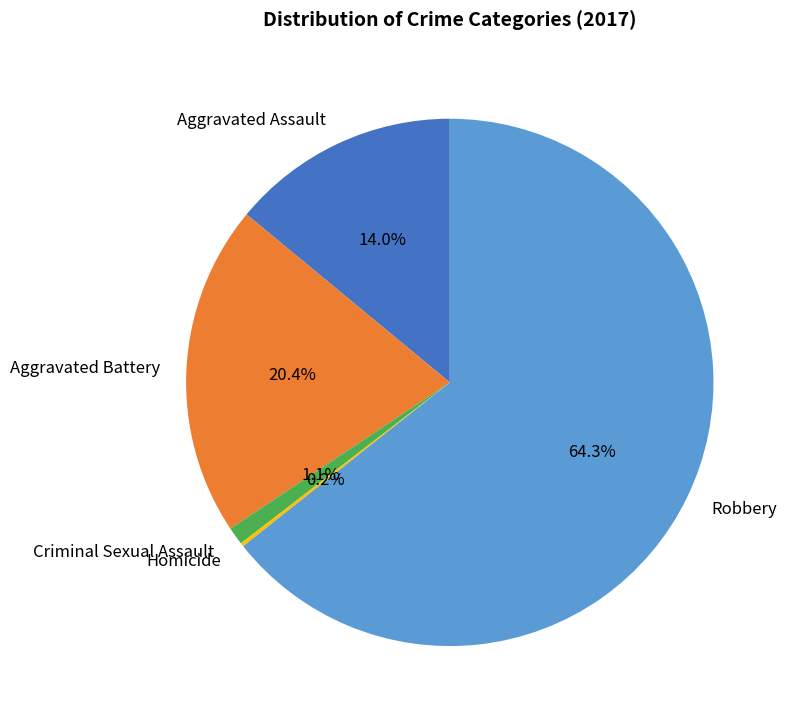

Combined, what portion of the pie is Aggravated Battery and Aggravated Assault?

34.4%